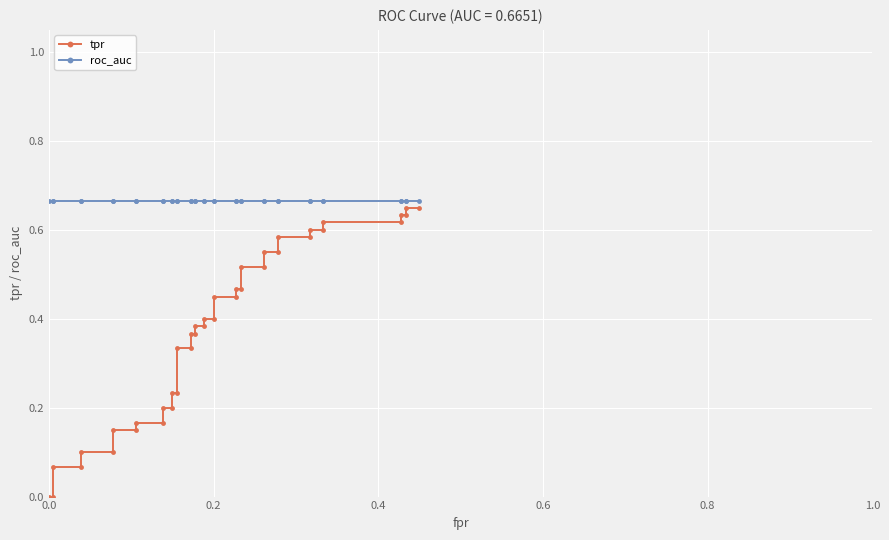

True or false: roc_auc and tpr cross at least once.

False